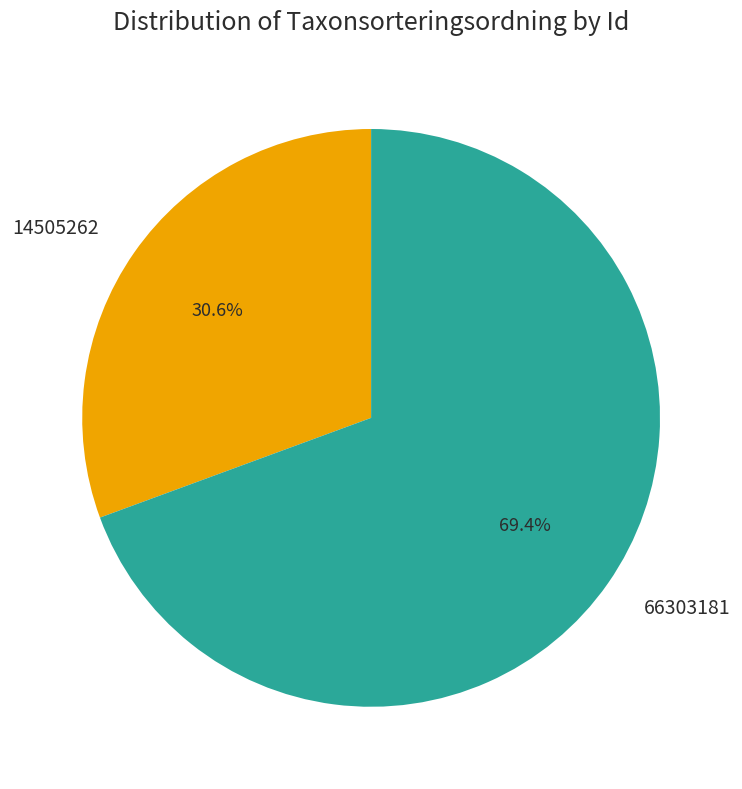

To the nearest percent, what portion does 14505262 represent?

31%